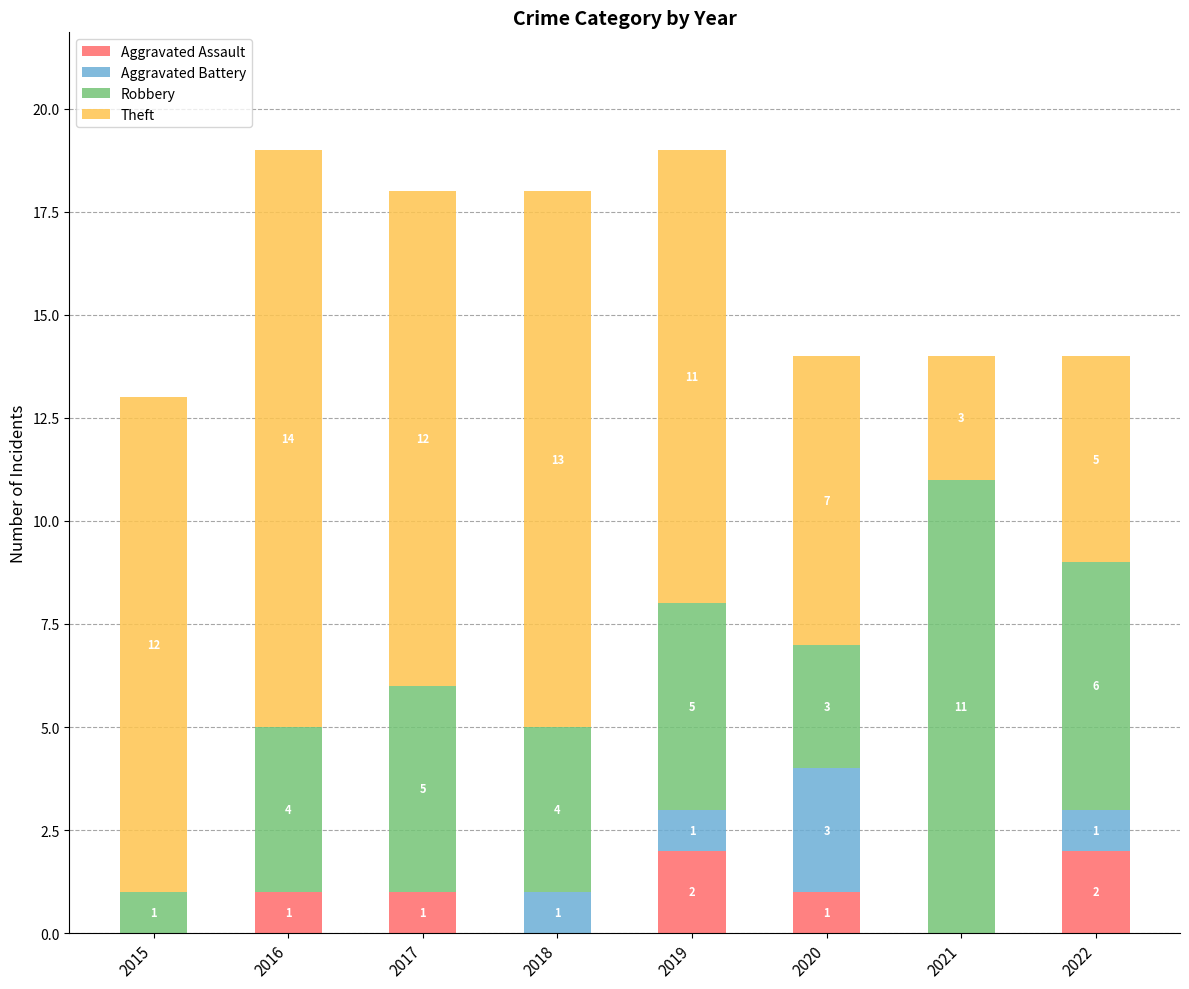

Count the number of categories in the chart.

8